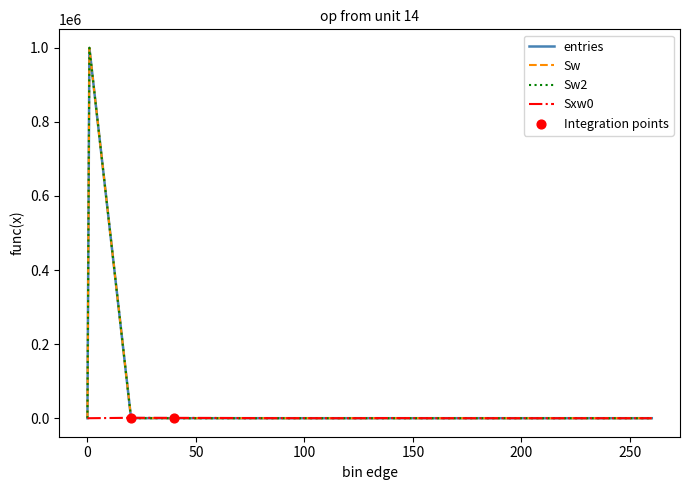

What are all the series names shown in the legend?

entries, Sw, Sw2, Sxw0